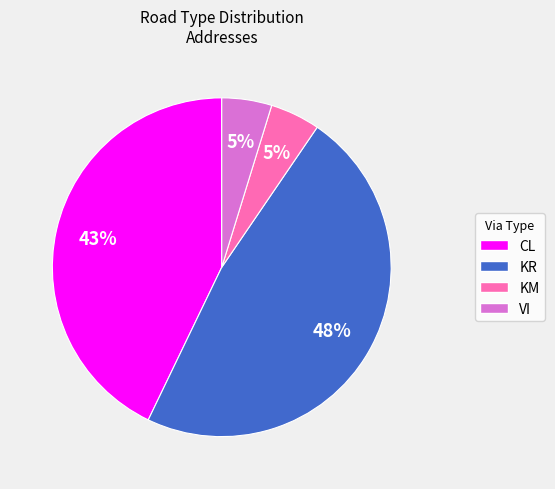

How many segments does this pie chart have?

4